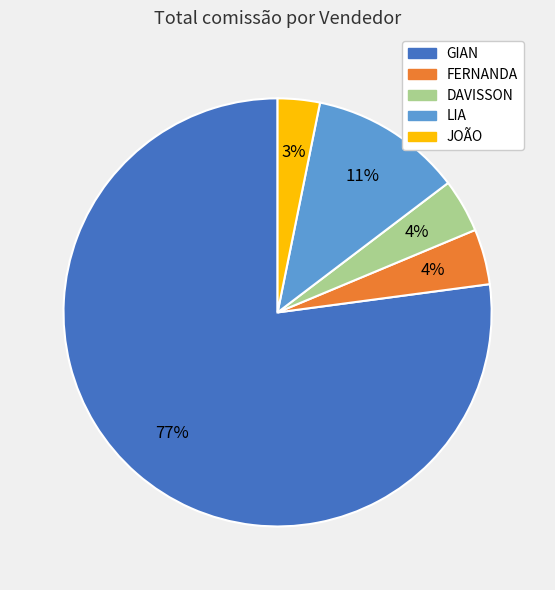

To the nearest percent, what percentage of the pie is FERNANDA?

4%